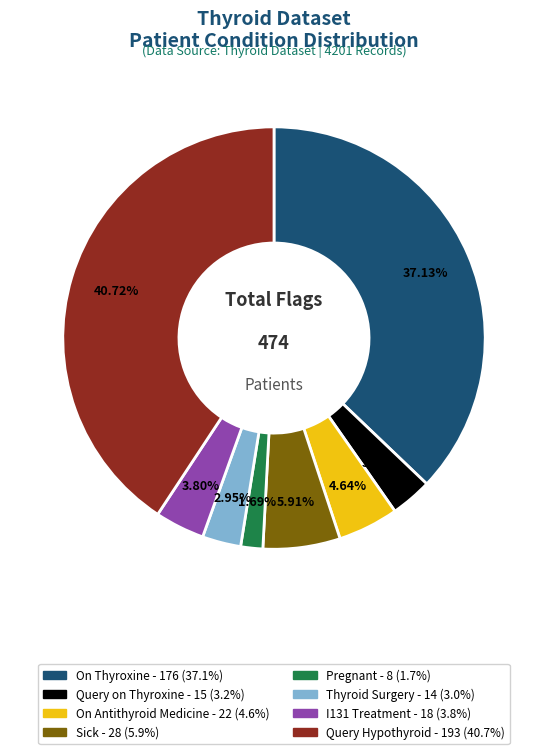

Count the number of slices in the pie.

8